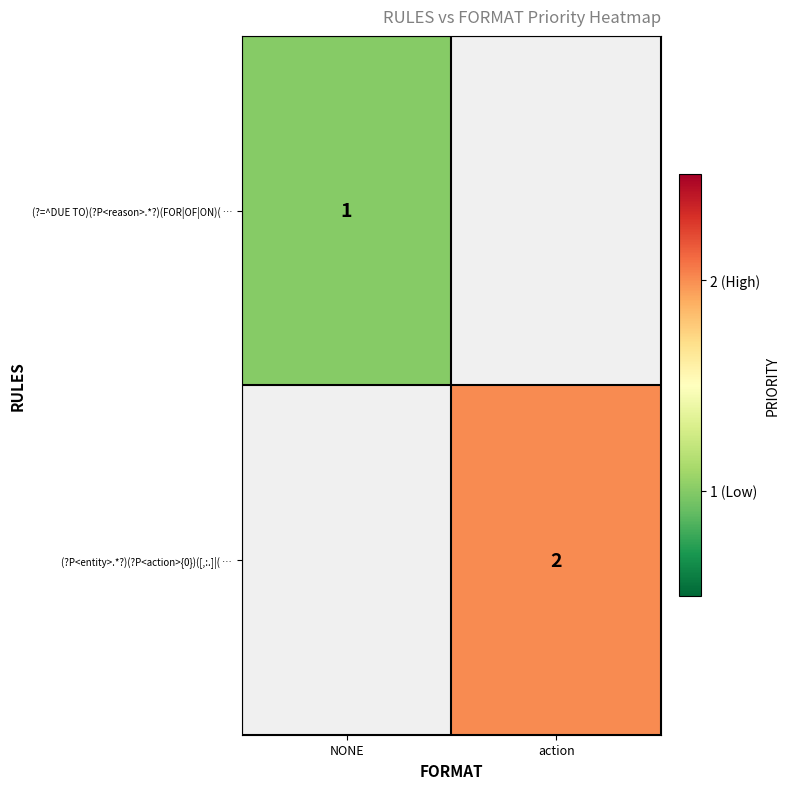

True or false: (?P<entity>.*?)(?P<action>{0})([,:.]|( … has a value of 2 at action.

True